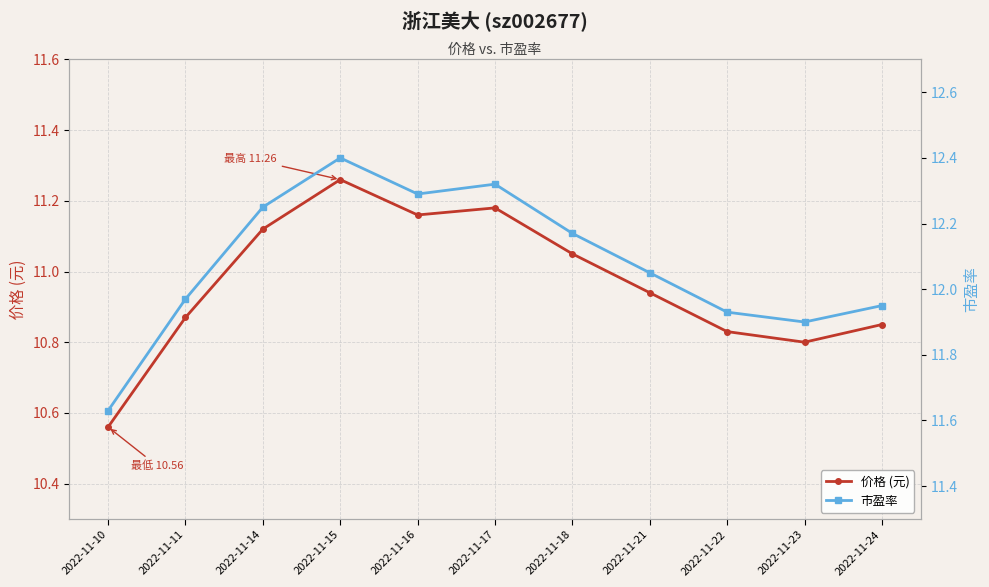

Reading left to right, transcribe all the data shown in this chart.

价格 (元): 2022-11-10=10.6	2022-11-11=10.9	2022-11-14=11.1	2022-11-15=11.3	2022-11-16=11.2	2022-11-17=11.2	2022-11-18=11.1	2022-11-21=10.9	2022-11-22=10.8	2022-11-23=10.8	2022-11-24=10.8
市盈率: 2022-11-10=11.6	2022-11-11=12.0	2022-11-14=12.2	2022-11-15=12.4	2022-11-16=12.3	2022-11-17=12.3	2022-11-18=12.2	2022-11-21=12.1	2022-11-22=11.9	2022-11-23=11.9	2022-11-24=11.9